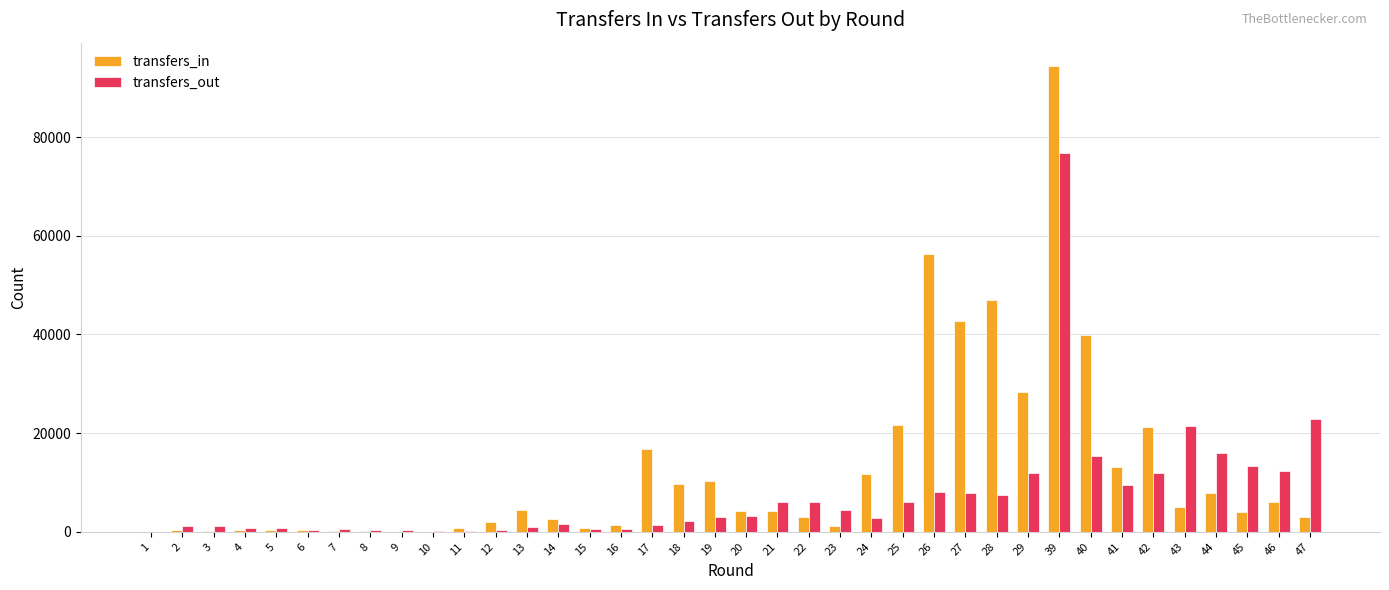

How many data points does each series have?

38